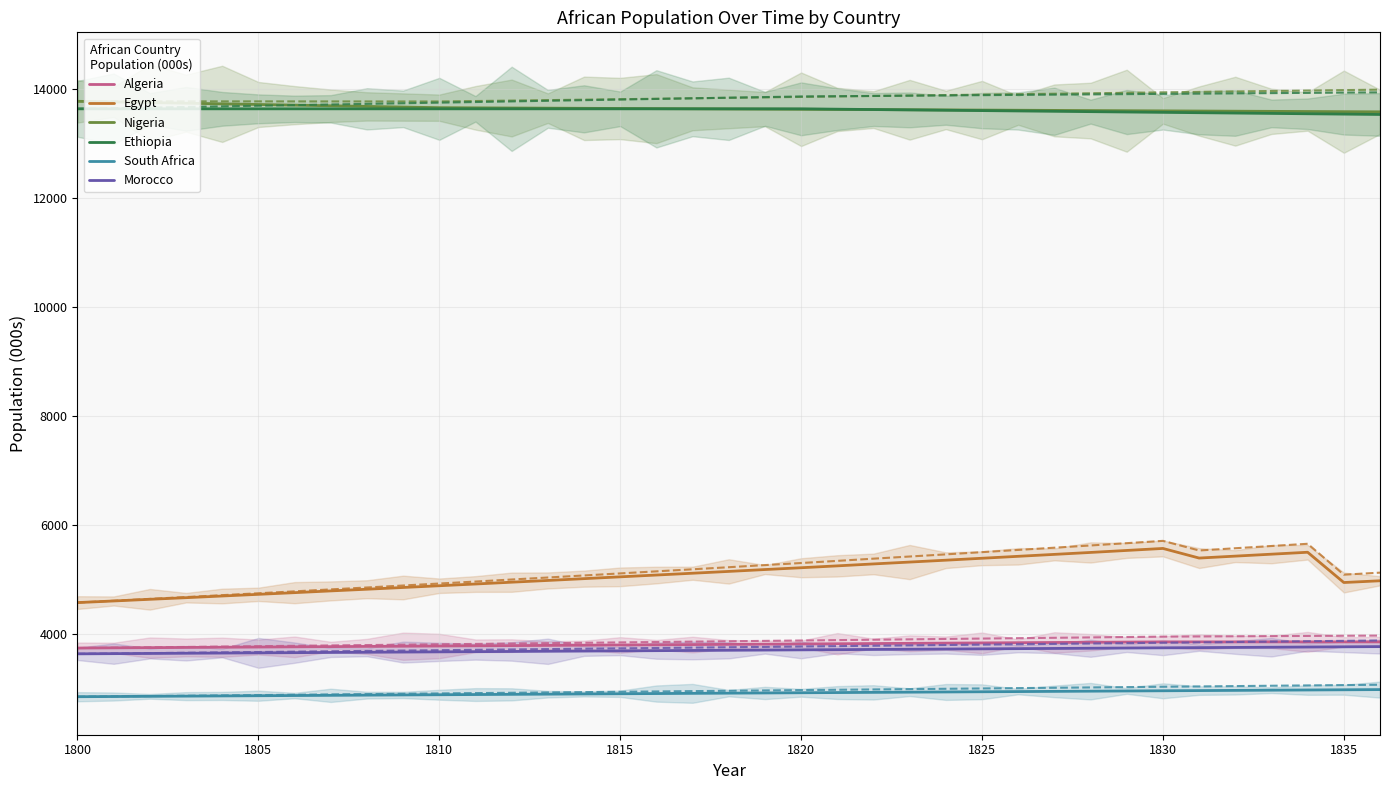

Rank the series by their maximum value, from highest to lowest.

Nigeria, Ethiopia, Egypt, Algeria, Morocco, South Africa